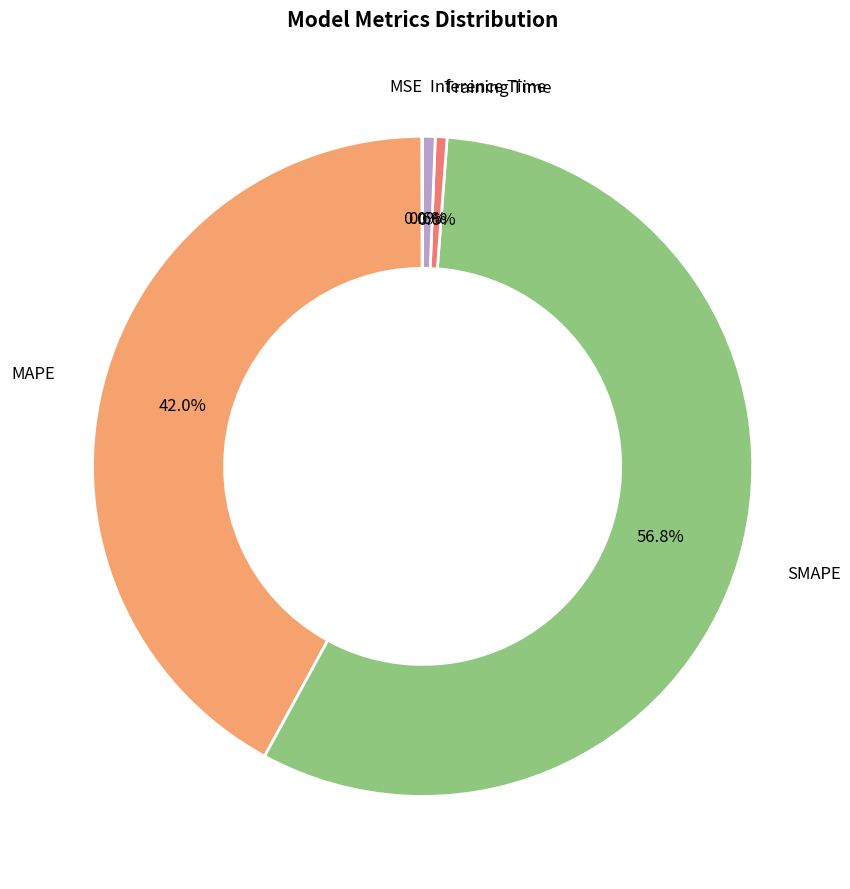

What portion of the pie excludes MAPE?

58.0%